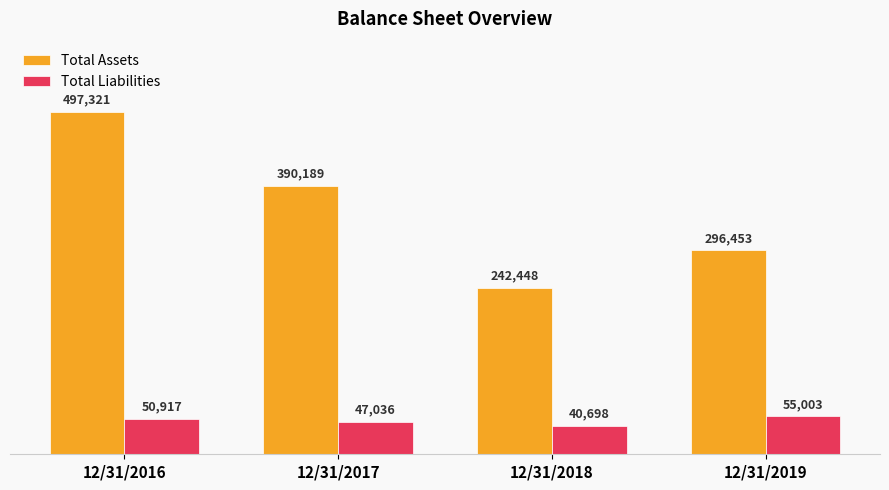

What is the total value across all series at 12/31/2019?

351456